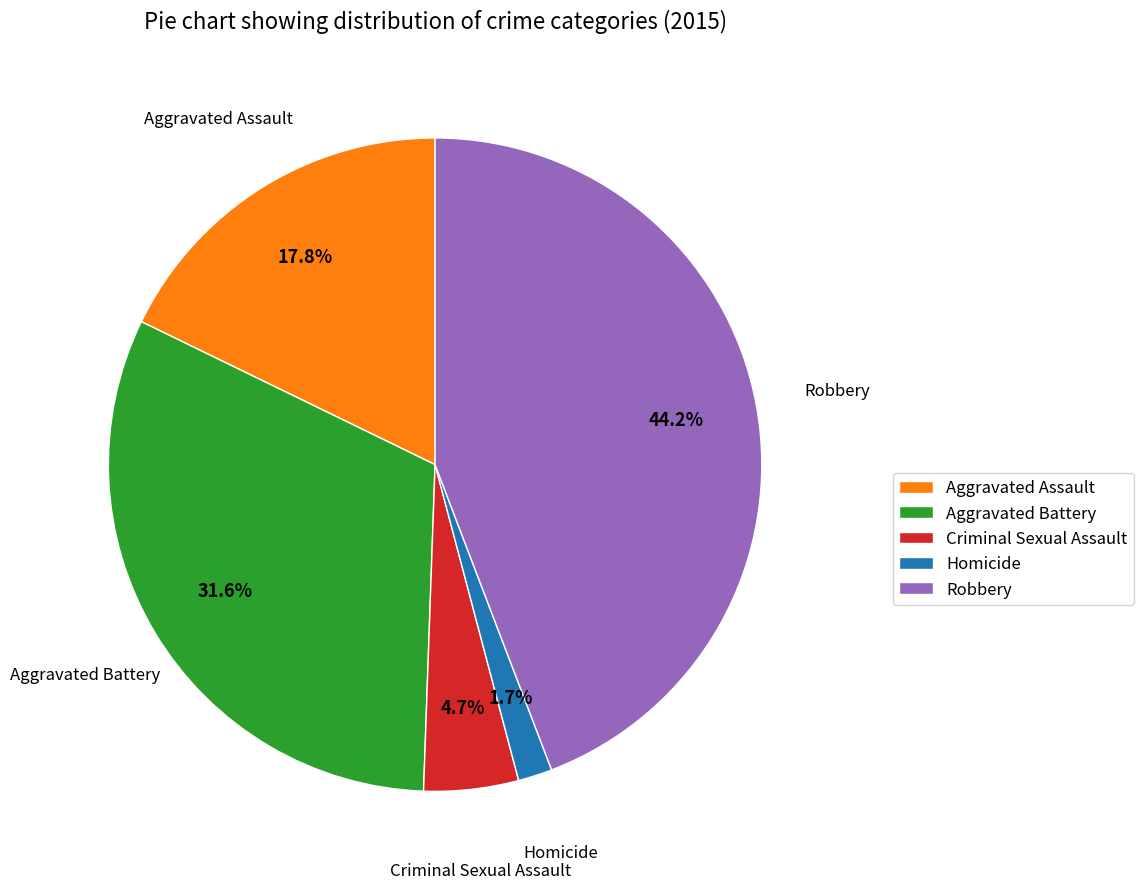

To the nearest percent, what is the difference between the Criminal Sexual Assault and Robbery slice percentages?

40%